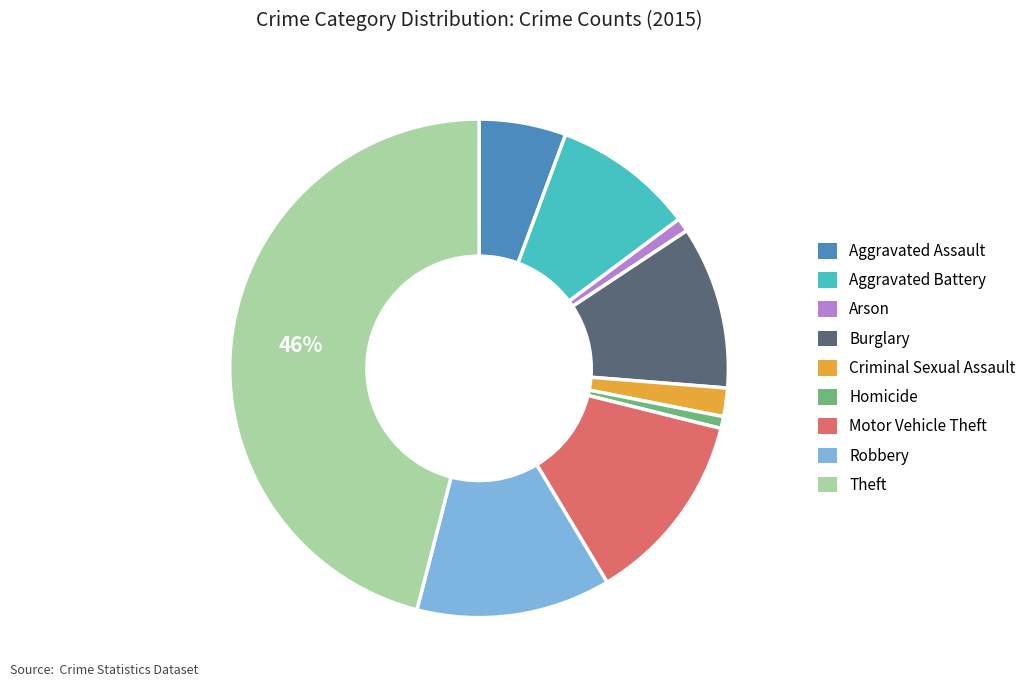

Which slice is the largest?

Theft